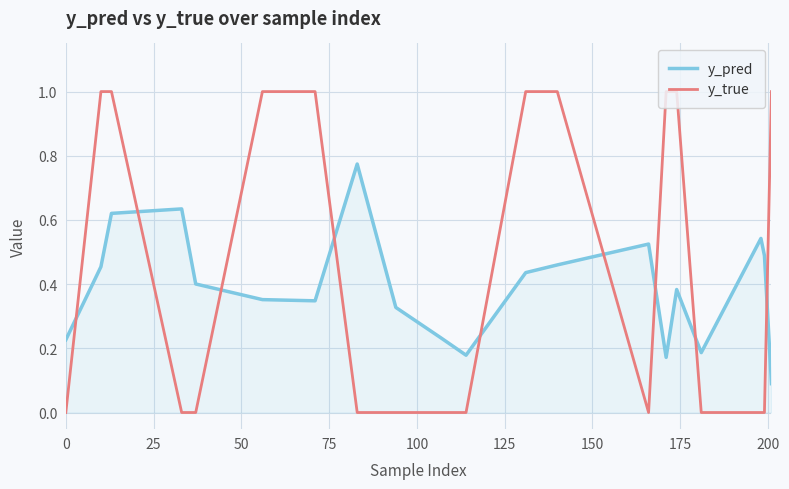

How many lines are shown in the chart?

2